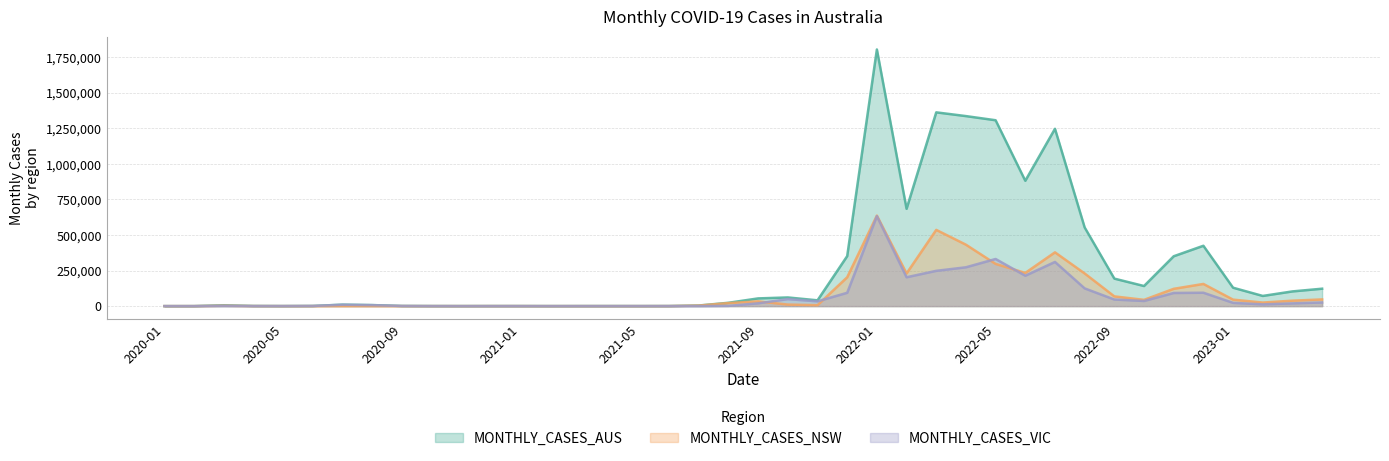

Which series has the largest total across all categories?

MONTHLY_CASES_AUS